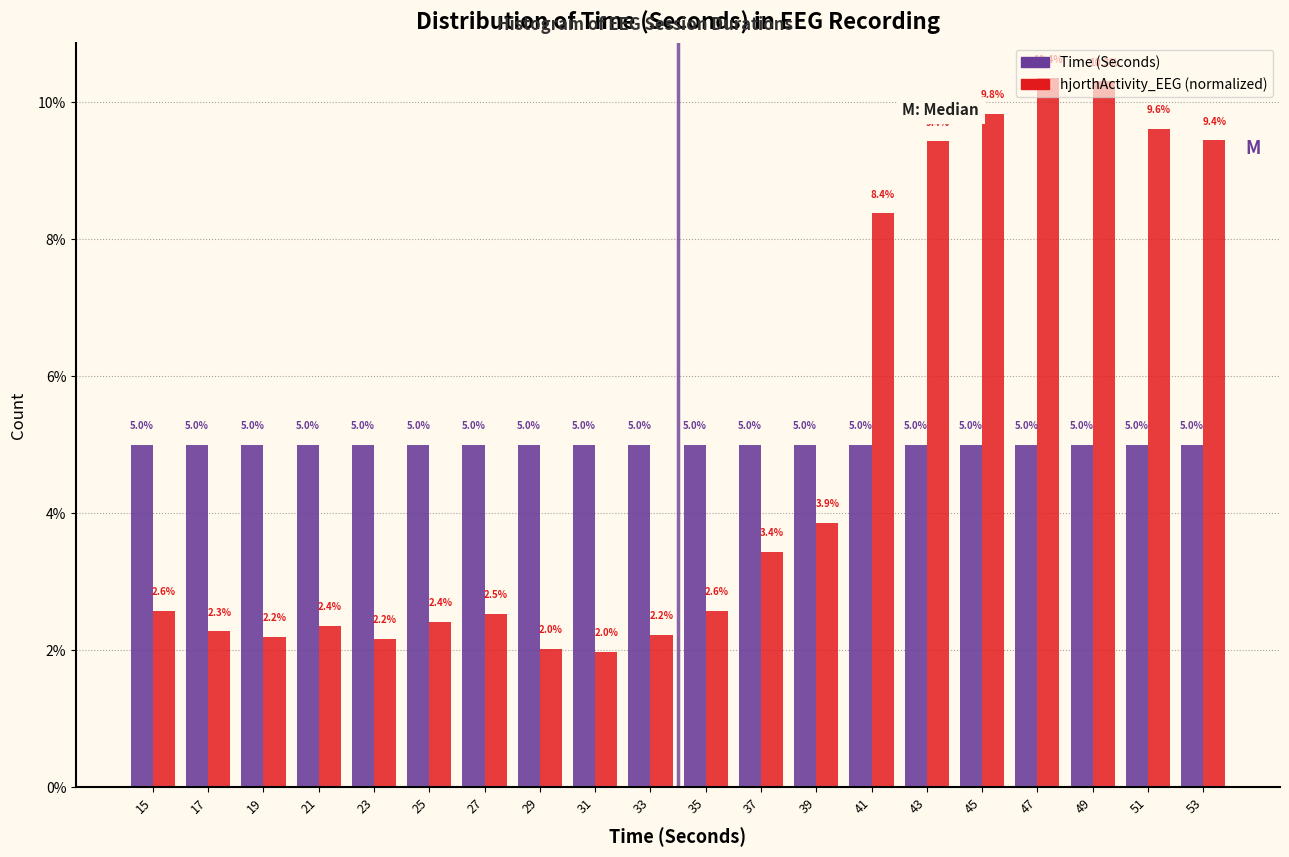

Are the bars grouped side by side (vs. stacked)?

Yes